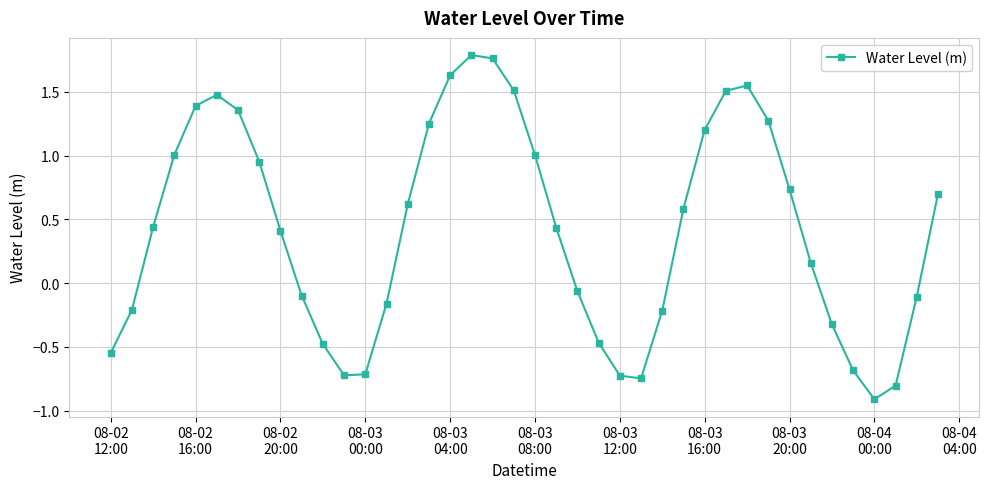

What is the difference between the maximum and second lowest values?

2.6